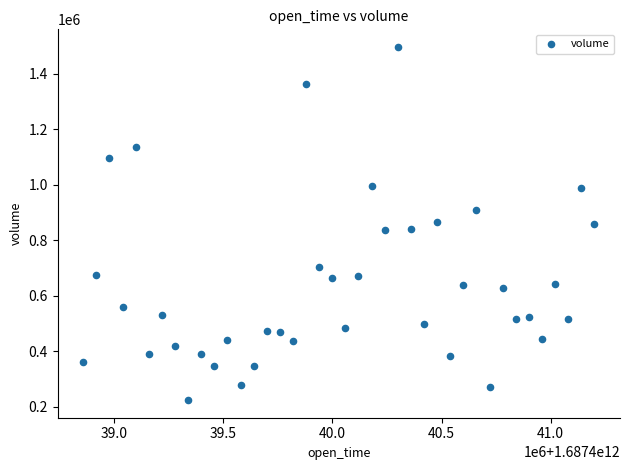

What is the range of X values (max minus min)?

2340000